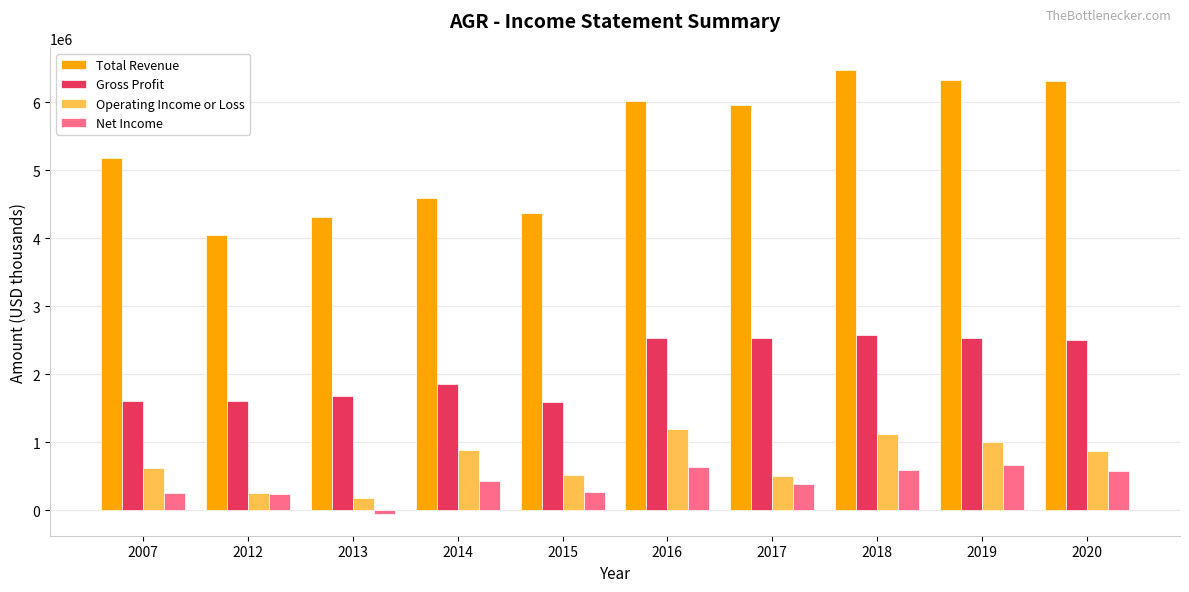

How many data points does each series have?

10